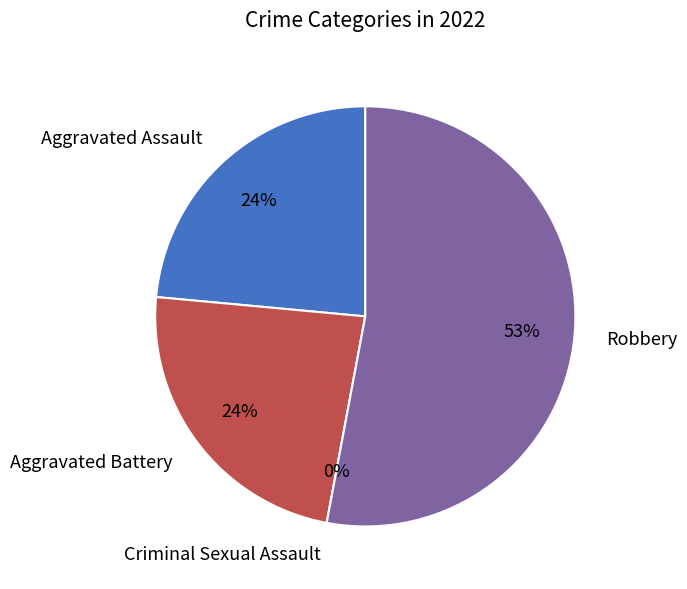

Which category has the biggest portion of the pie?

Robbery